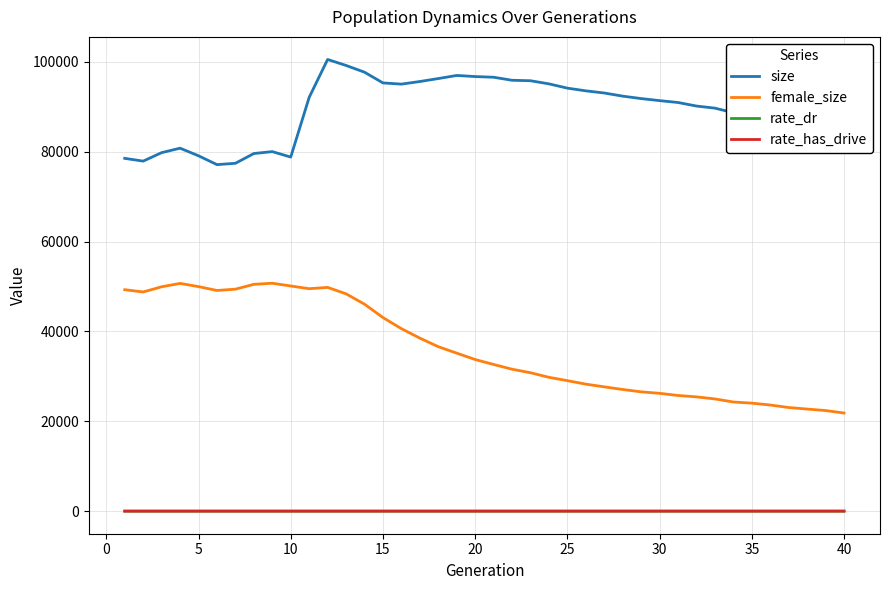

Which series has the largest total across all categories?

size